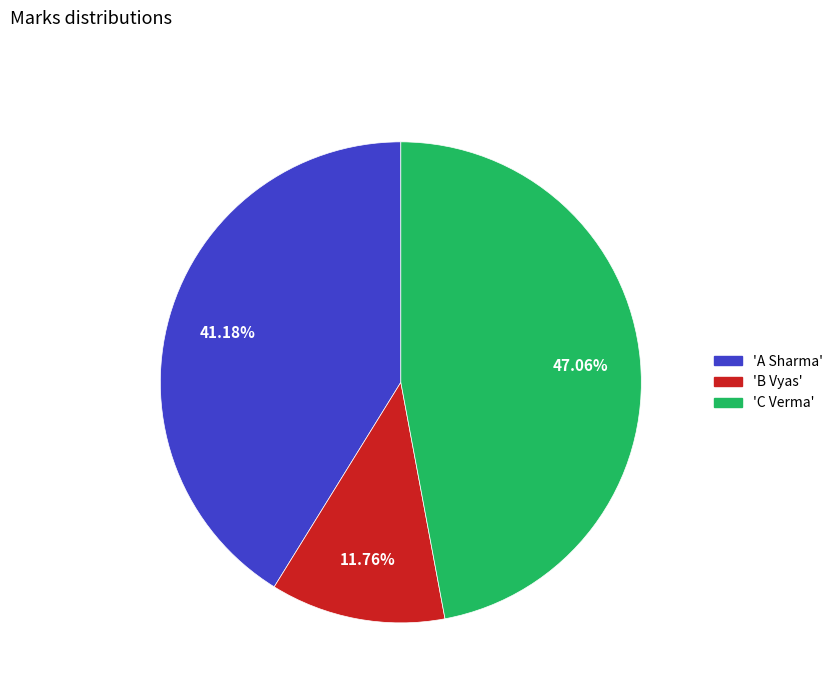

Combined, do 'C Verma' and 'B Vyas' account for over 50%?

Yes